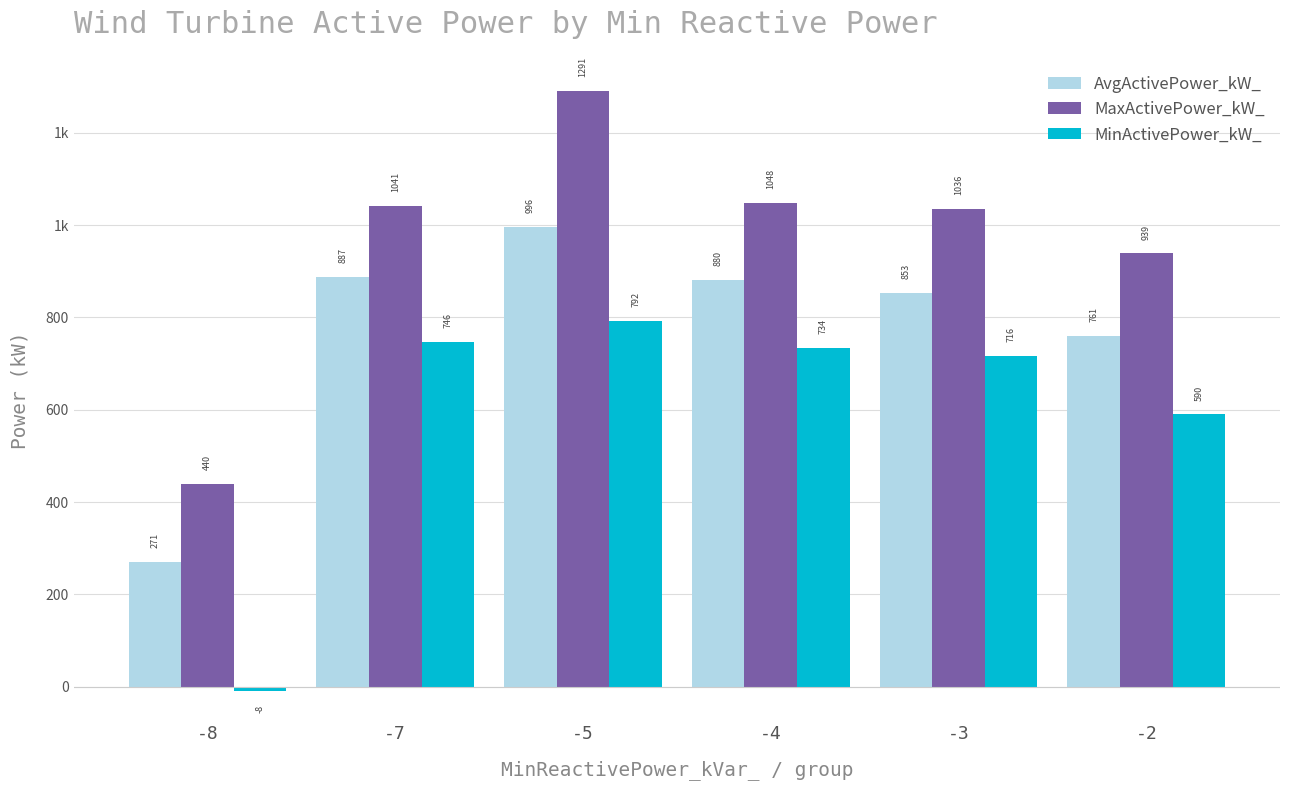

At which category does the chart reach its peak across all series?

-5